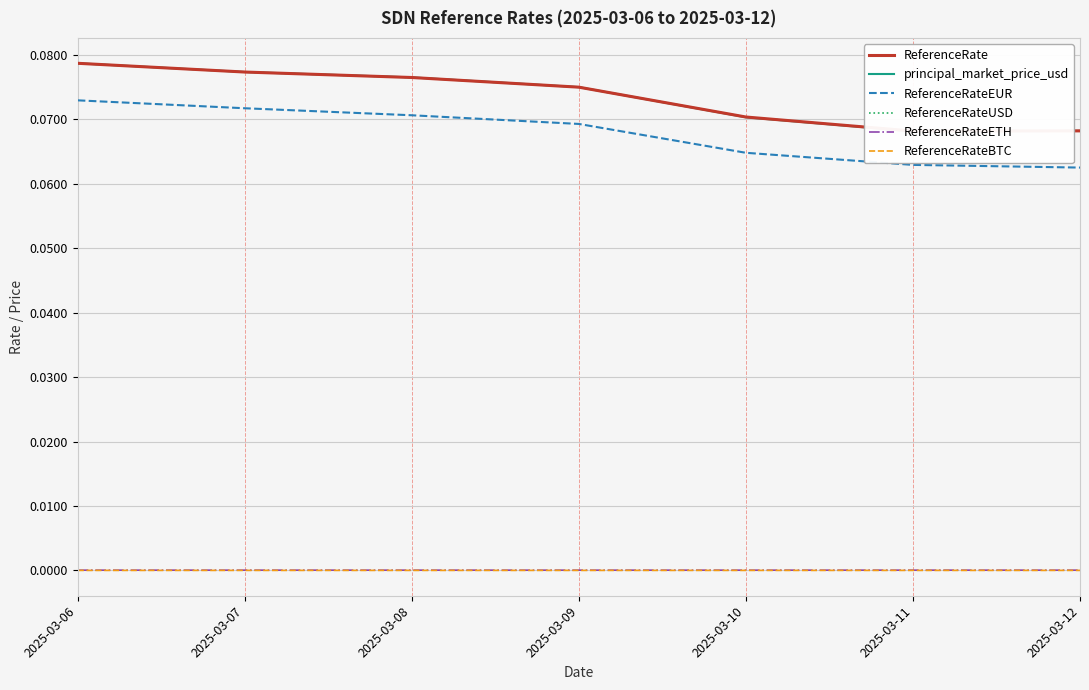

At how many categories does at least one series exceed 0?

7